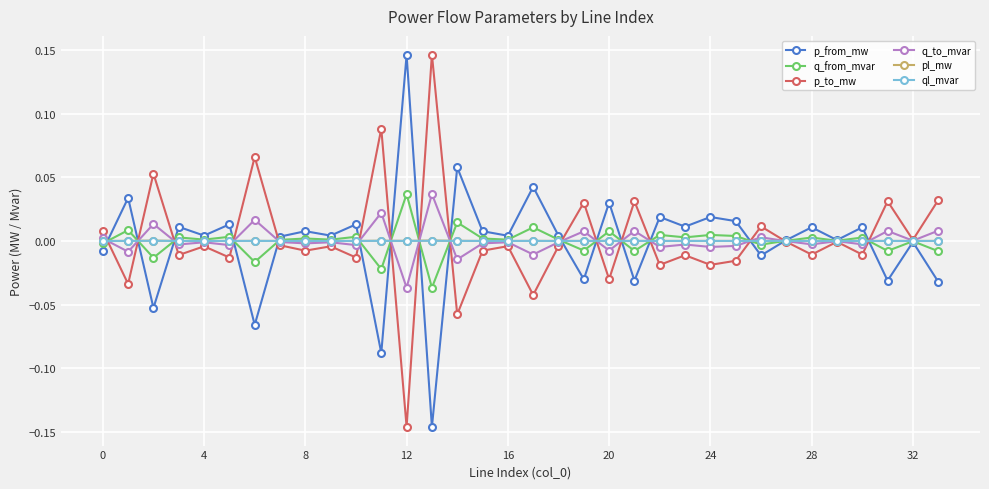

Count the number of categories in the chart.

34